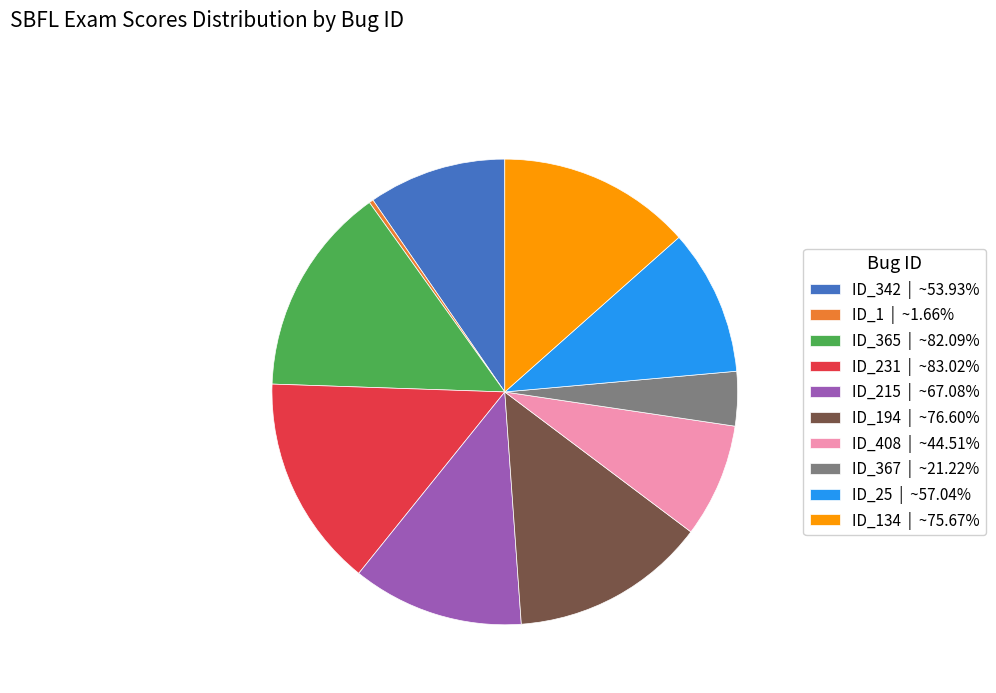

Is there a majority slice in this chart?

No